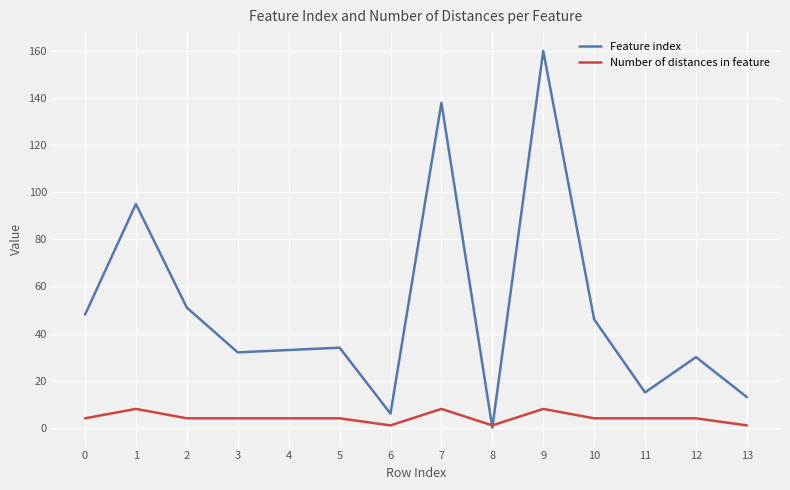

At which category is the sum across all series the highest?

9